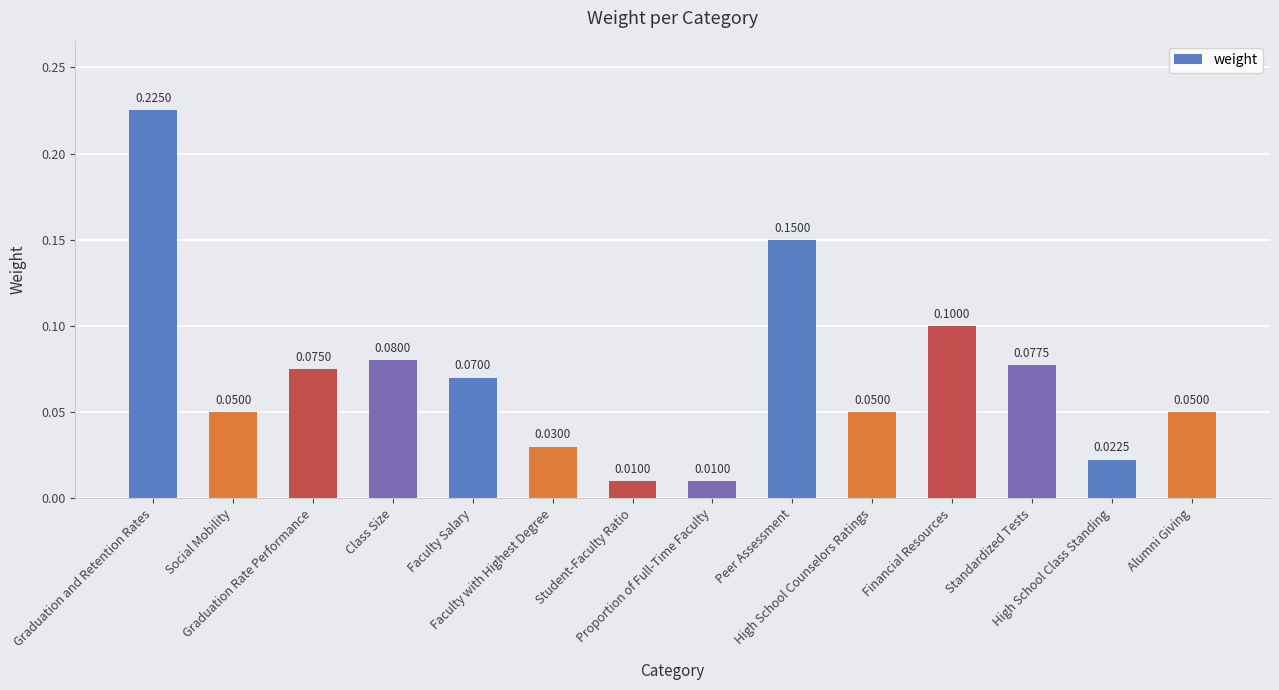

Does the chart contain stacked bars?

No